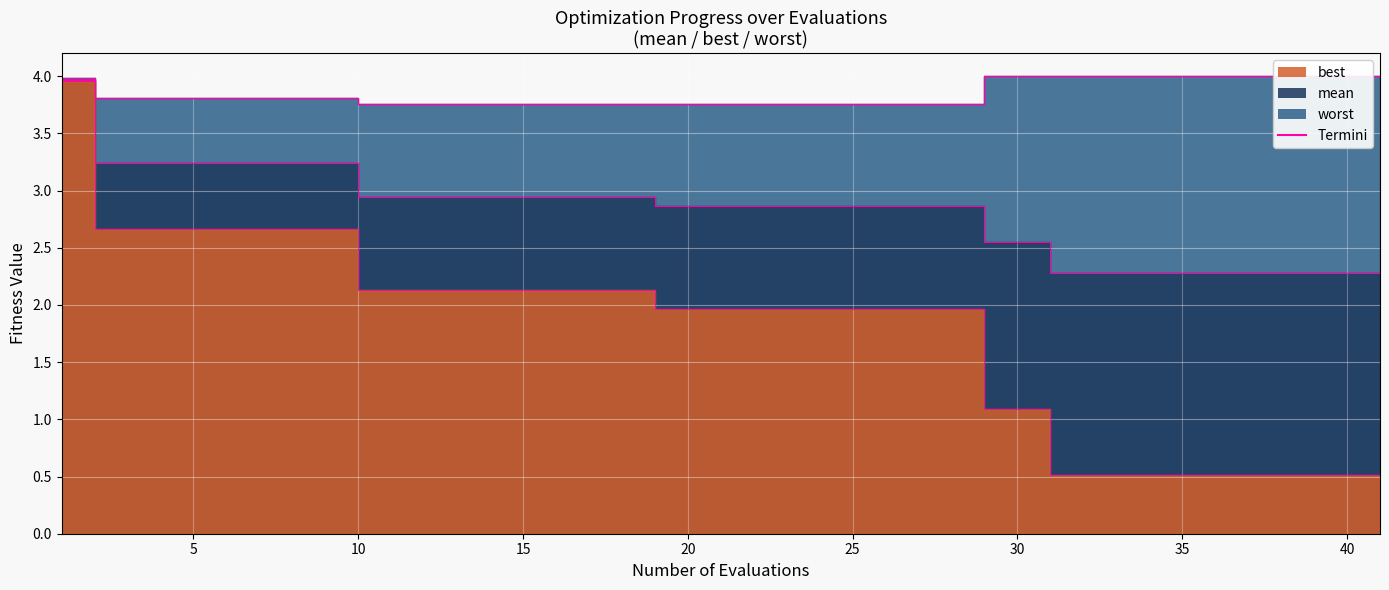

What value does the worst series have at 50?

4.0